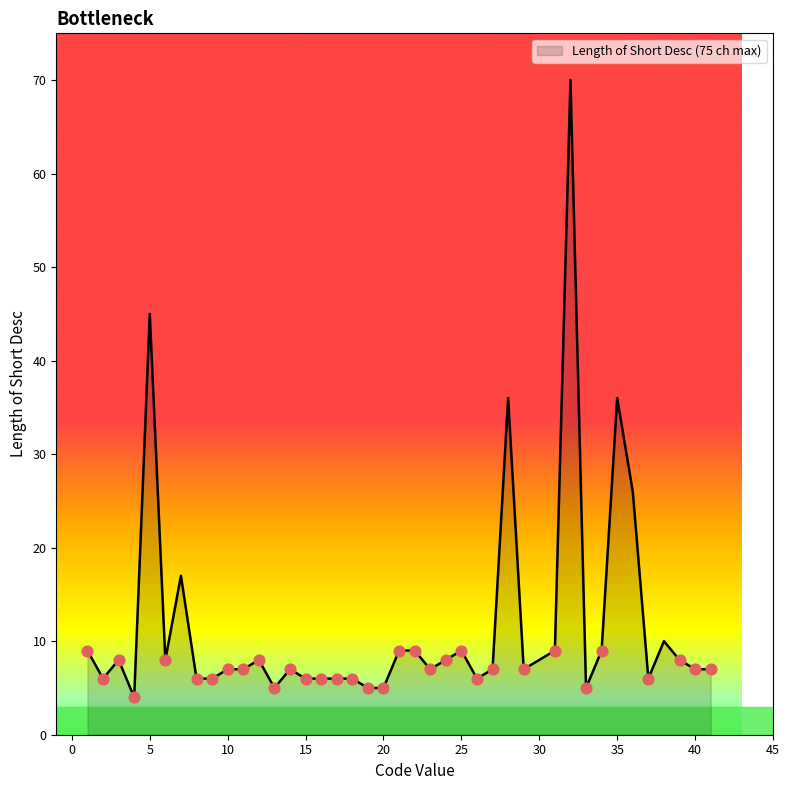

What is the difference between the maximum and minimum values?

66